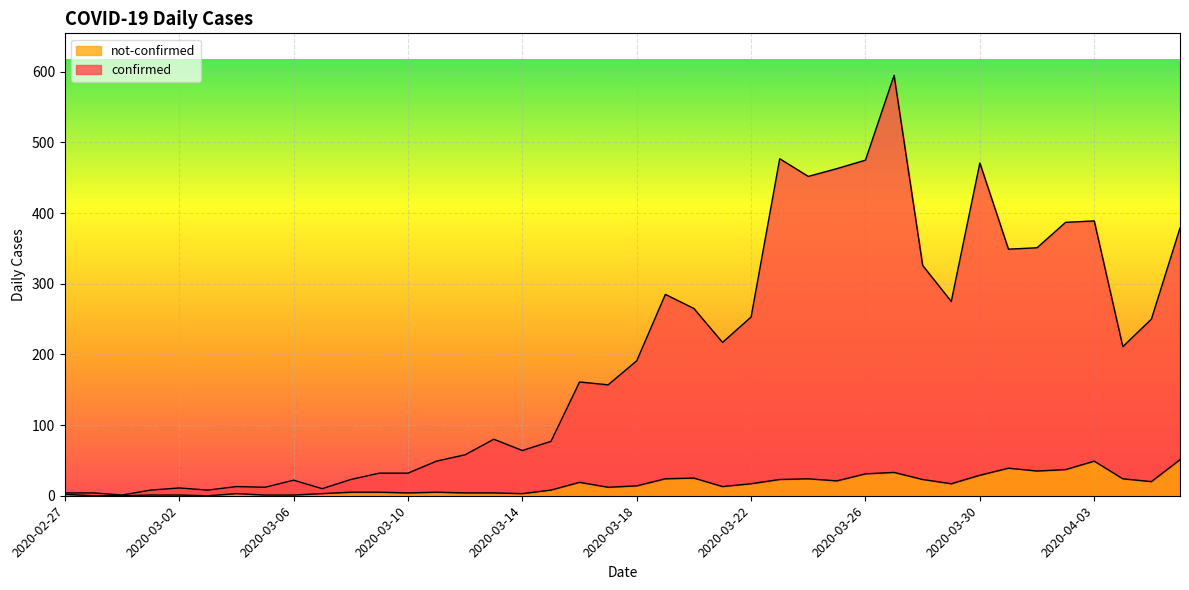

Which has a higher value, 2020-04-05 or 2020-03-13?

2020-04-05